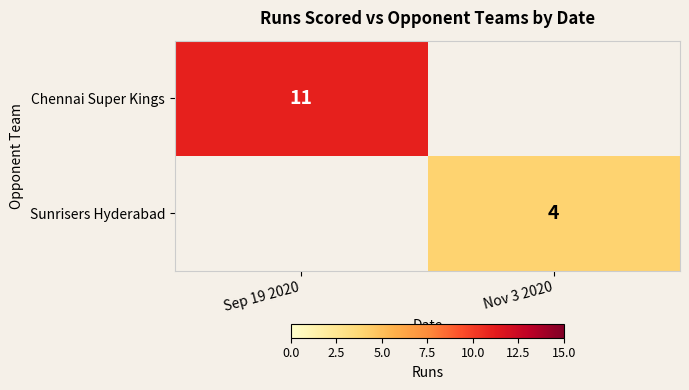

Is it true that Sunrisers Hyderabad equals 4 at Nov 3 2020?

True